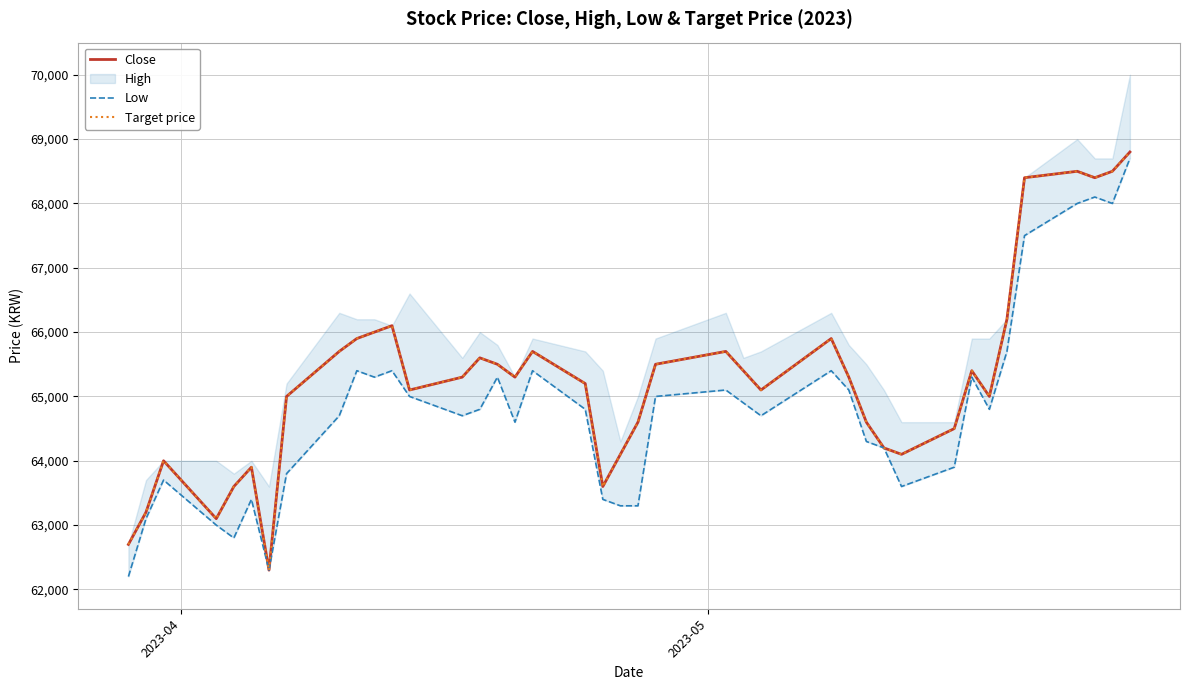

True or false: Target price and Close cross at least once.

False